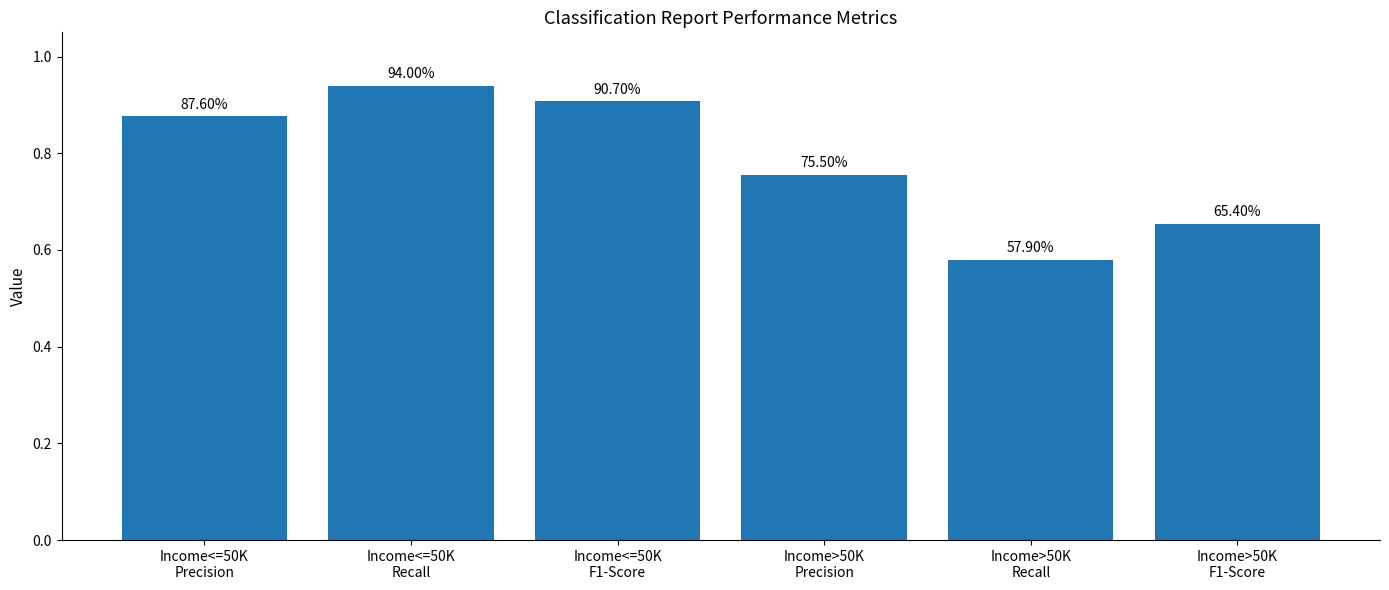

What is the difference between the maximum and minimum values?

0.4